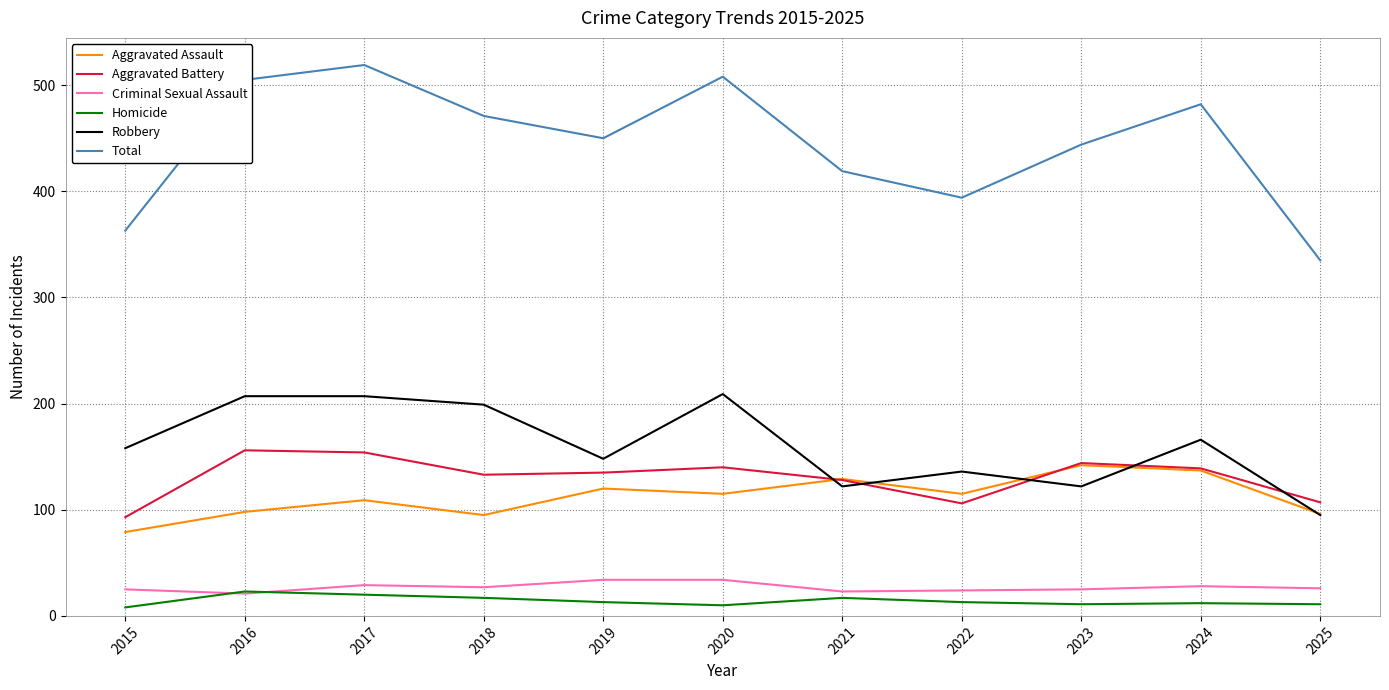

Where is Total nearest to the value 427?

2021